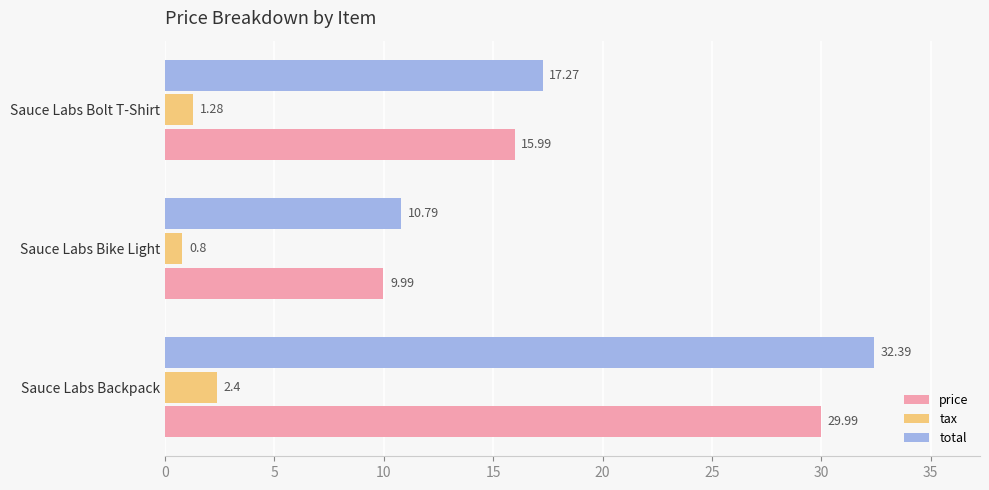

How many values in the price series exceed 15?

2